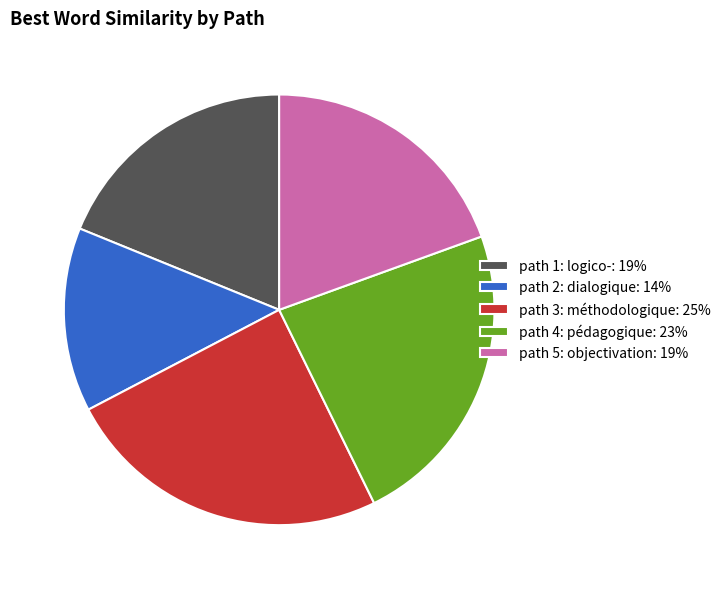

How many segments does this pie chart have?

5